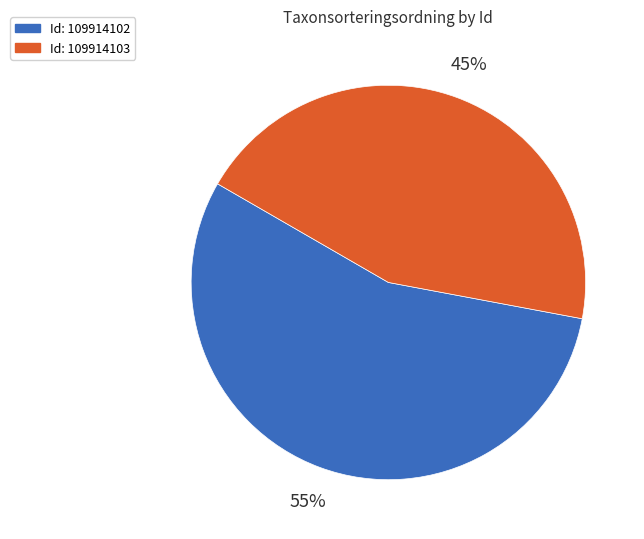

To the nearest percent, what is the average slice percentage?

50%